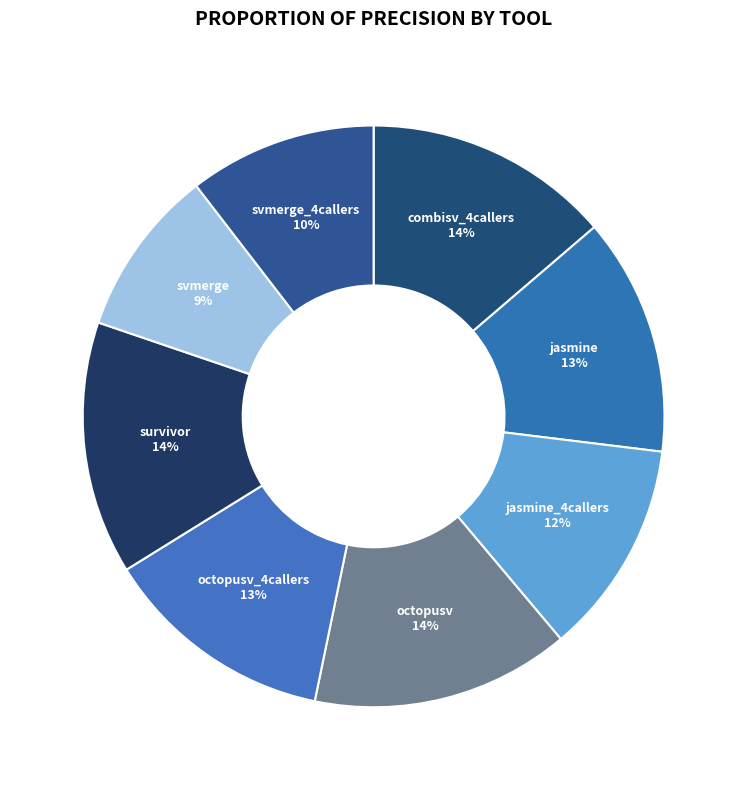

Count the number of slices in the pie.

8